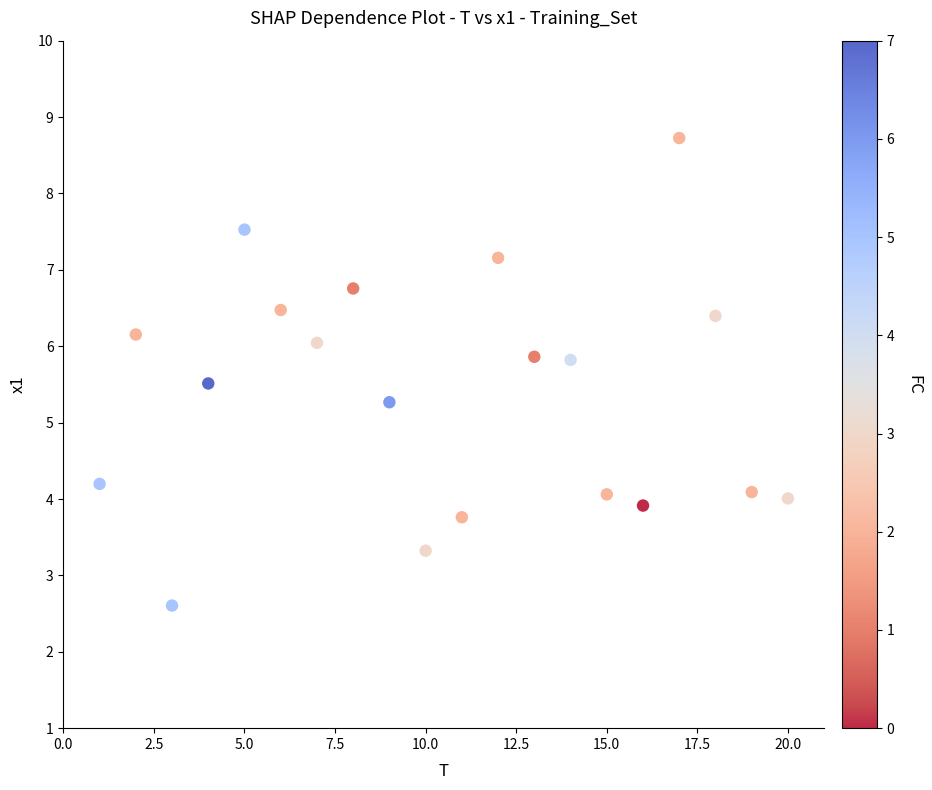

What Y value in the scatter plot is closest to 5?

5.3